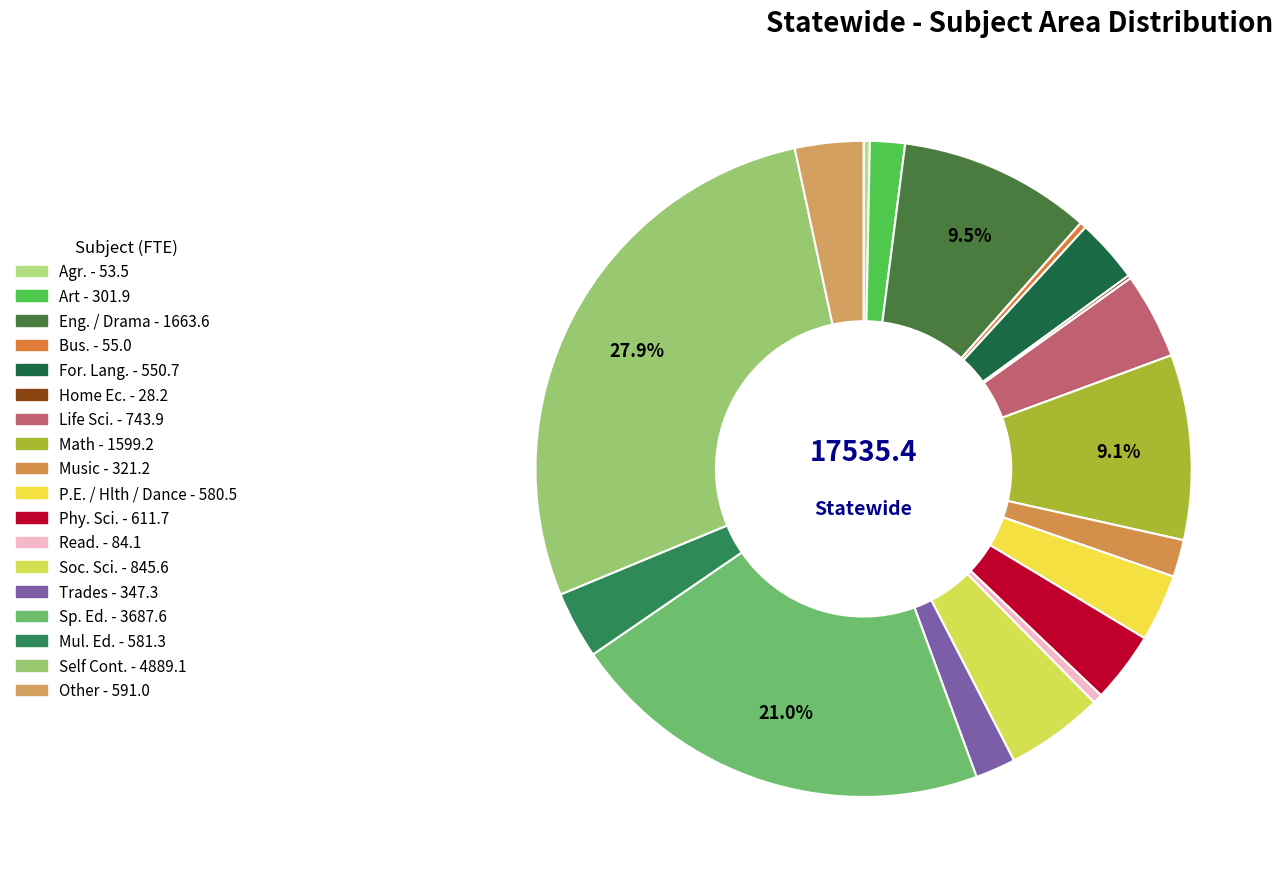

What is the smallest slice in the pie chart?

Home Ec.